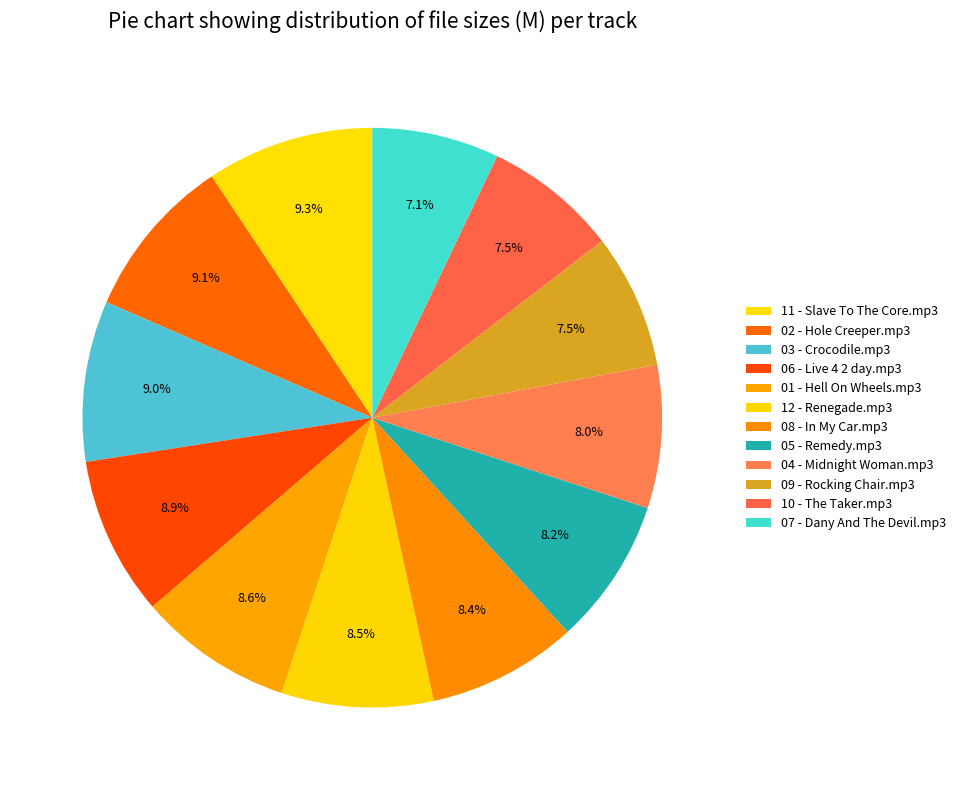

True or false: 12 - Renegade.mp3 accounts for 8% of the total.

True